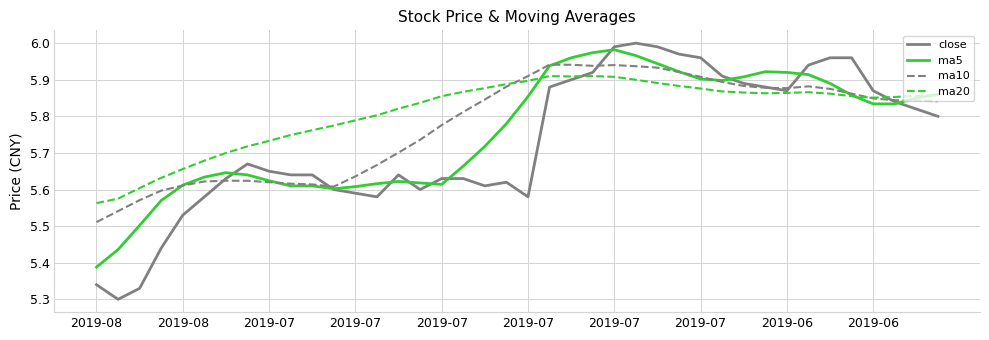

Which series has the widest spread of values?

close